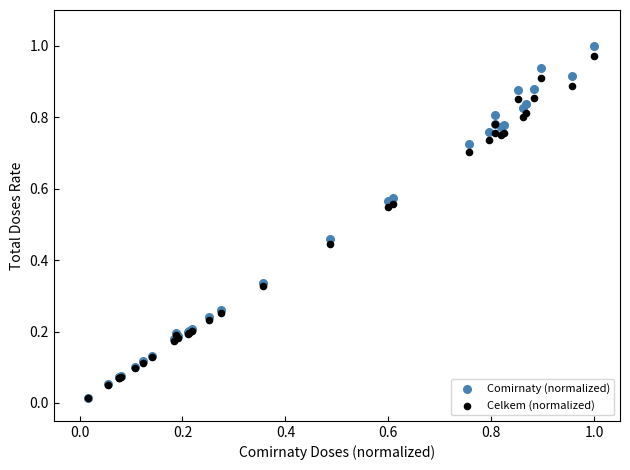

What are all the series names shown in the legend?

Comirnaty (normalized), Celkem (normalized)